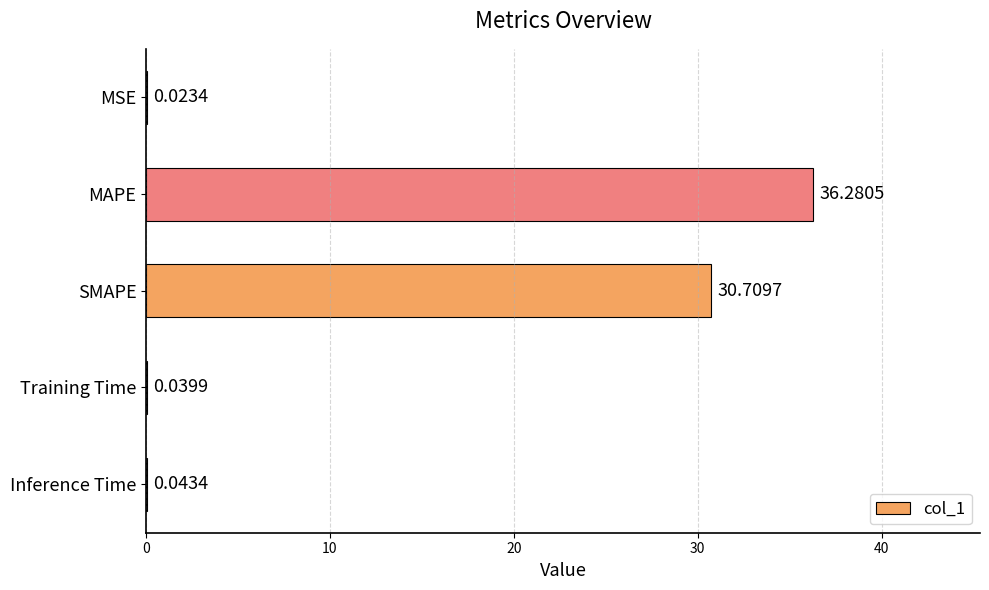

What is the change in value from MSE to SMAPE?

+30.7